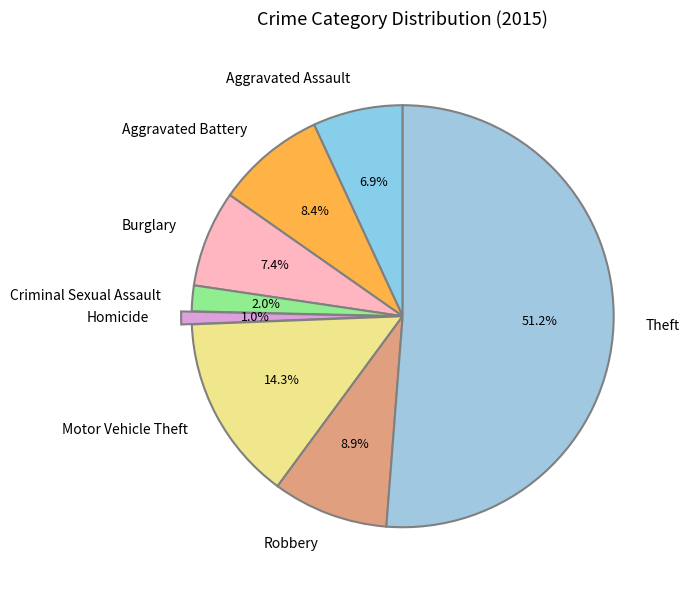

What percentage is the Criminal Sexual Assault slice, to the nearest percent?

2%